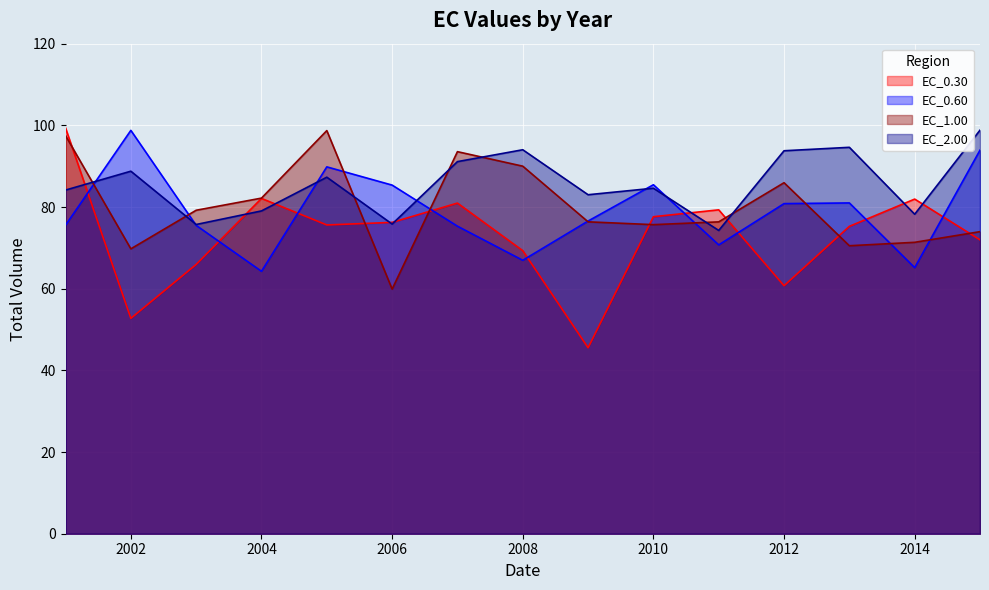

In EC_0.60, how many points are higher than both neighbors (excluding endpoints)?

4